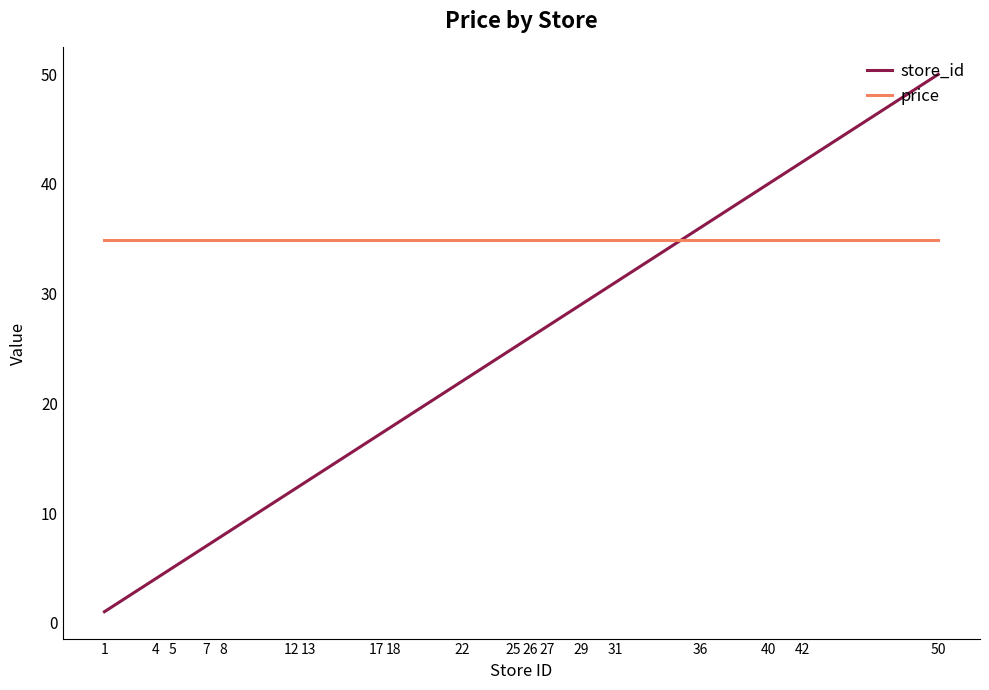

What is the approximate value of store_id at 17?

17.0